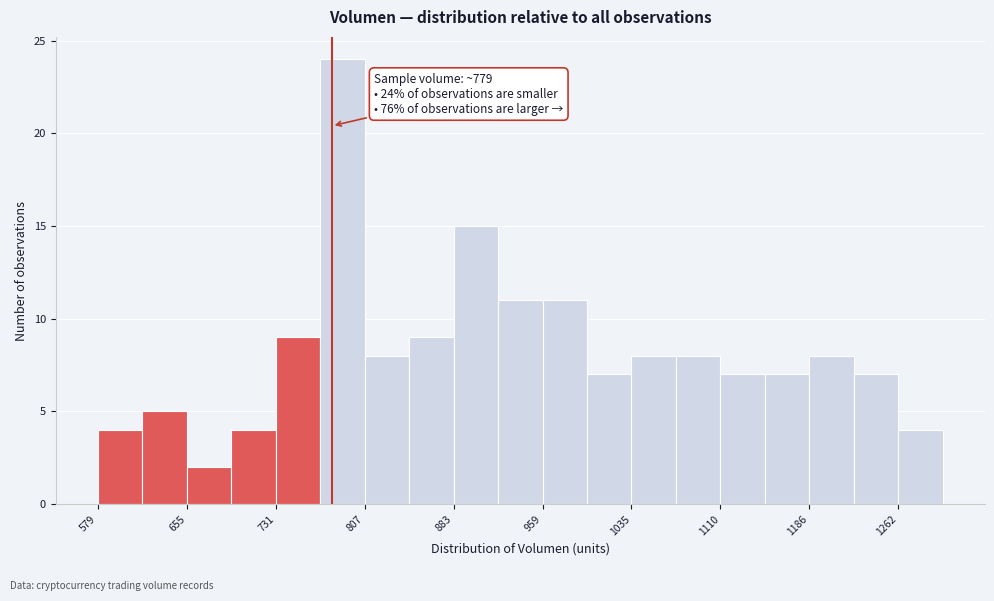

Around what value on the x-axis is the tallest bar? Give the approximate position of its centre, as read against the axis.

790